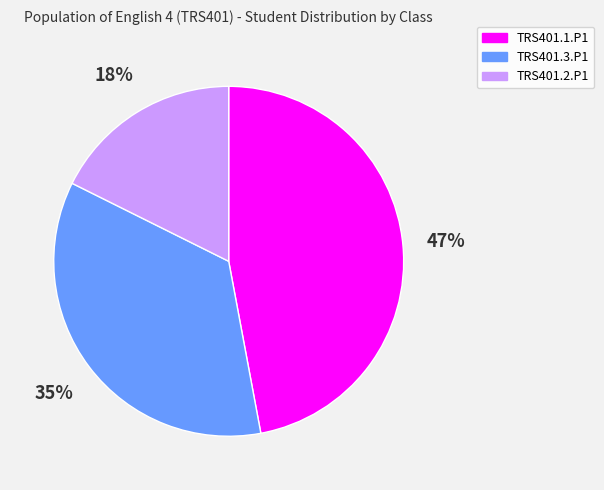

To the nearest percent, what is the combined percentage of TRS401.2.P1 and TRS401.3.P1?

53%